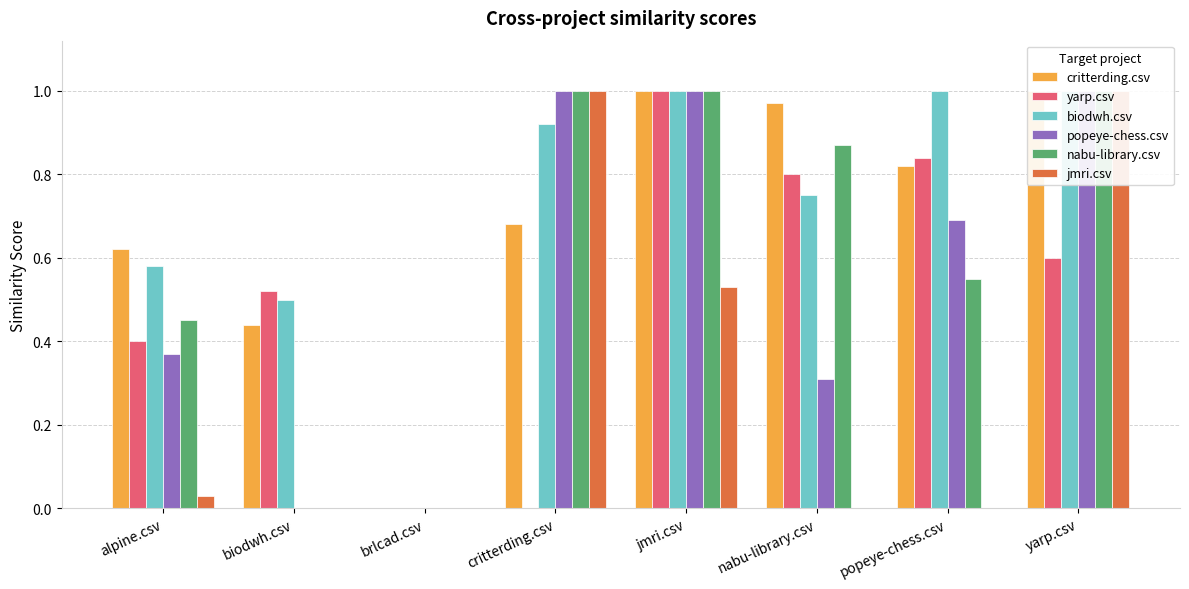

How many data points does each series have?

8